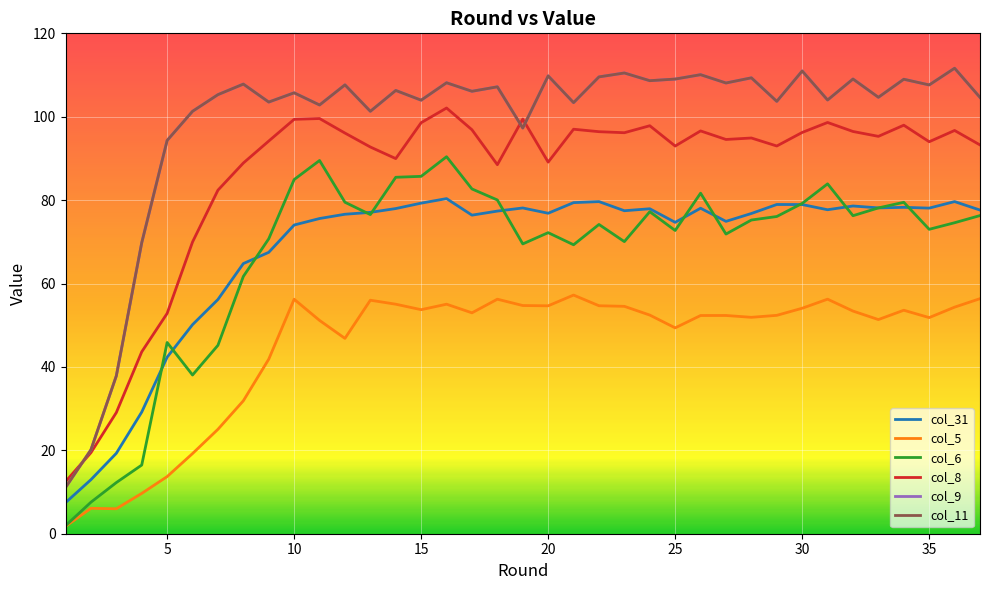

How many lines are shown in the chart?

6